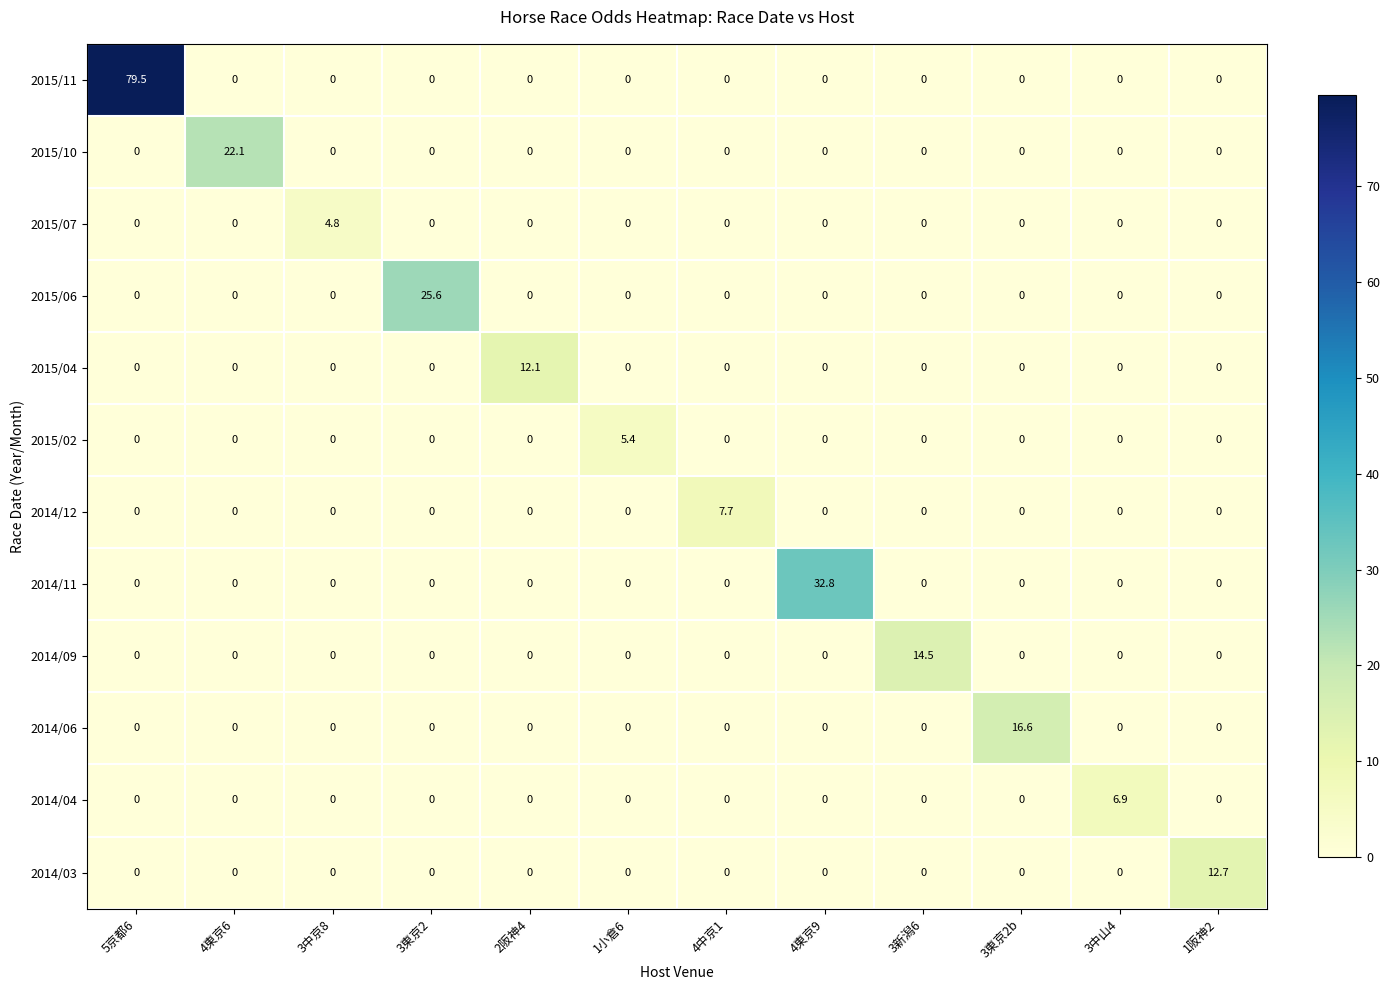

Is it true that 2015/10 equals 0.0 at 3中山4?

True